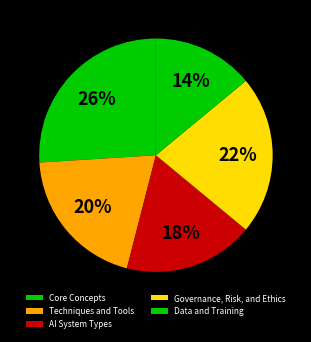

To the nearest percent, what is the average slice percentage?

20%